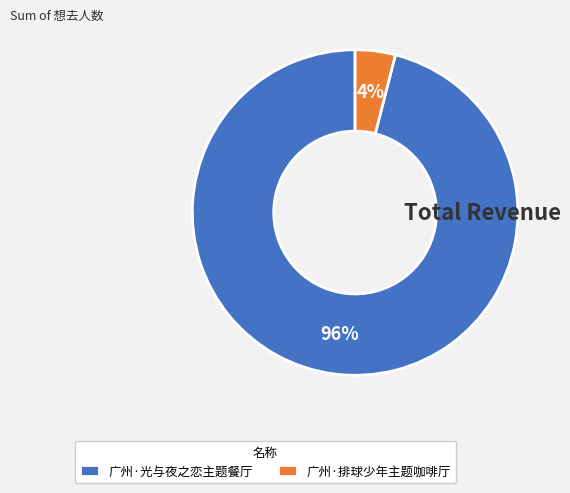

To the nearest percent, what is the difference between the largest and smallest slice percentages?

92%